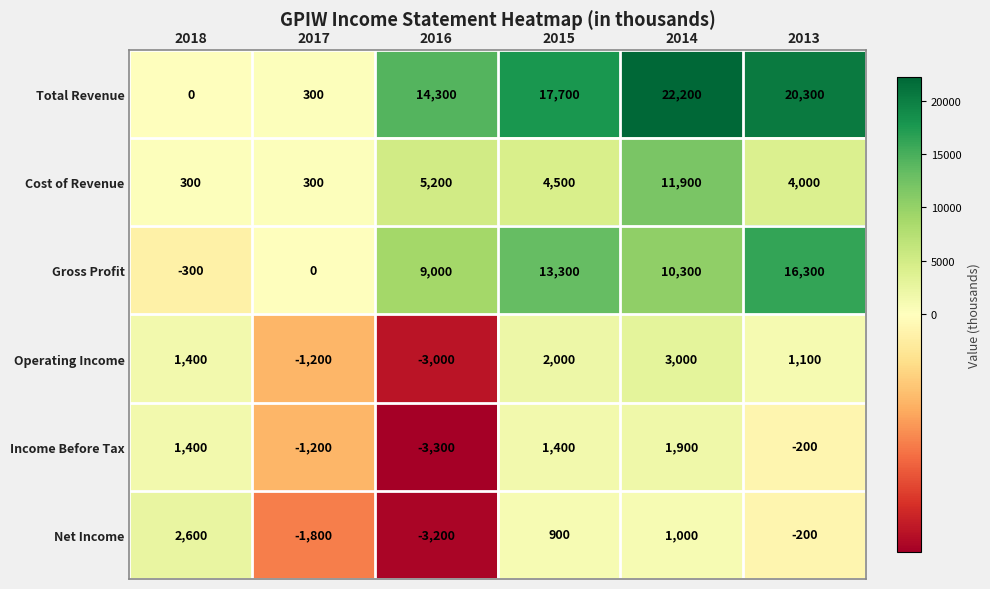

What is the difference between the highest and lowest values at 2017?

2100